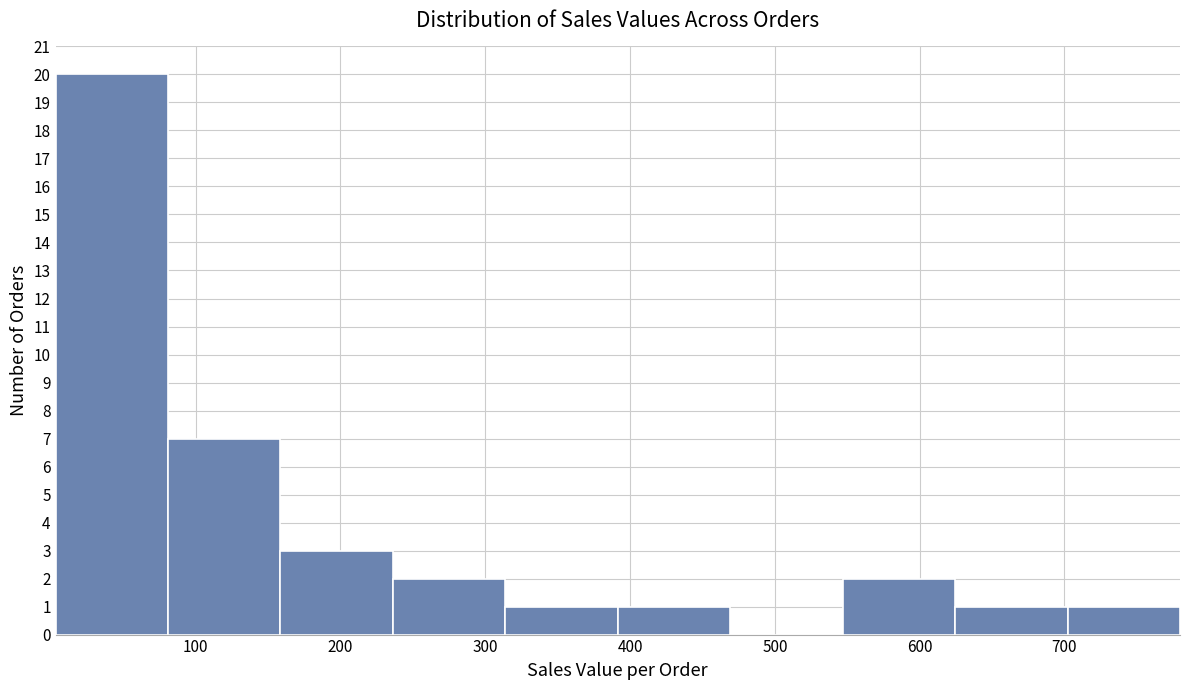

Which range on the x-axis has the tallest bar?

0 to 80